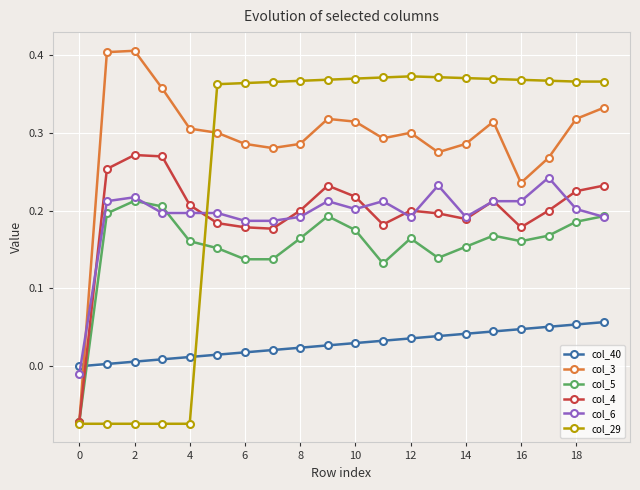

Rank the series by their maximum value, from highest to lowest.

col_3, col_29, col_4, col_6, col_5, col_40